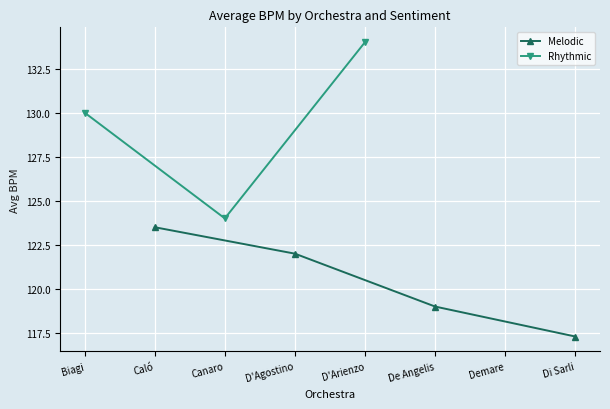

What is the minimum value for Melodic?

117.3